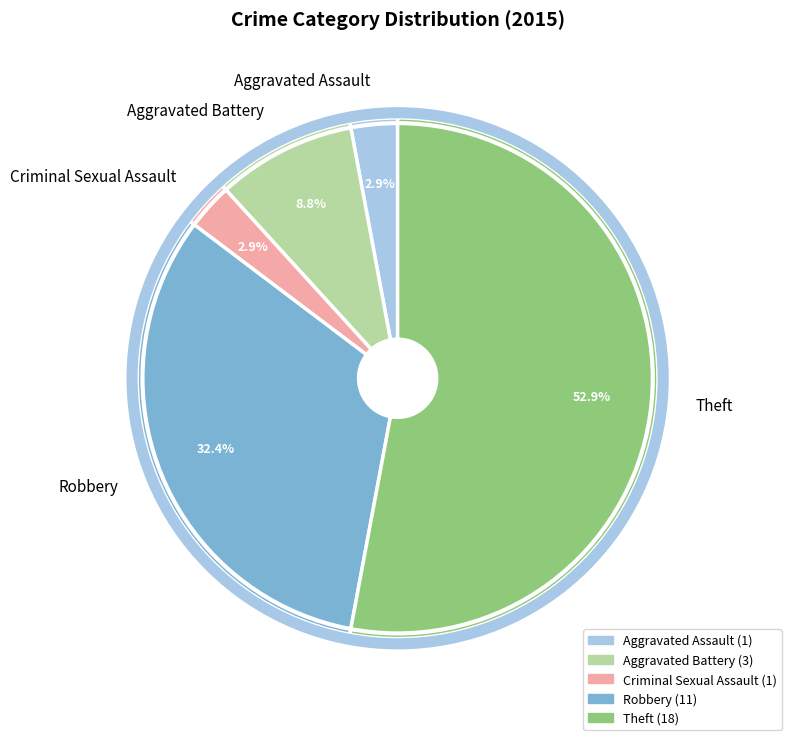

To the nearest percent, what portion does Theft represent?

53%